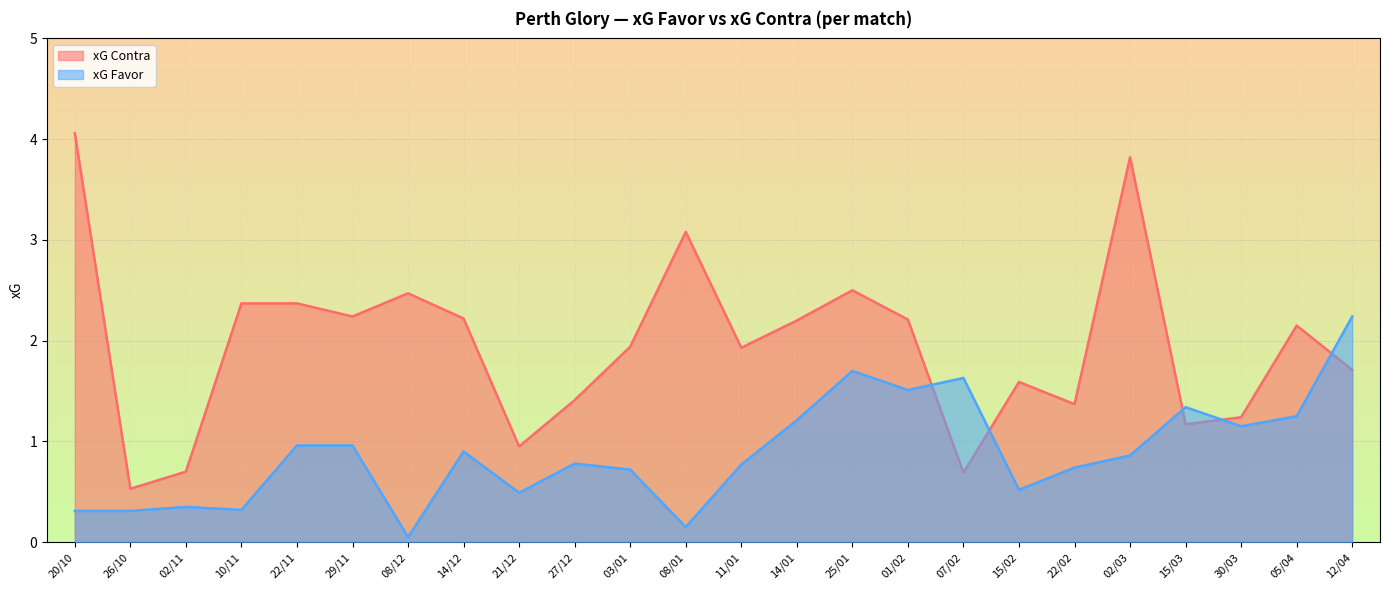

What are all the series names shown in the legend?

xG Contra, xG Favor